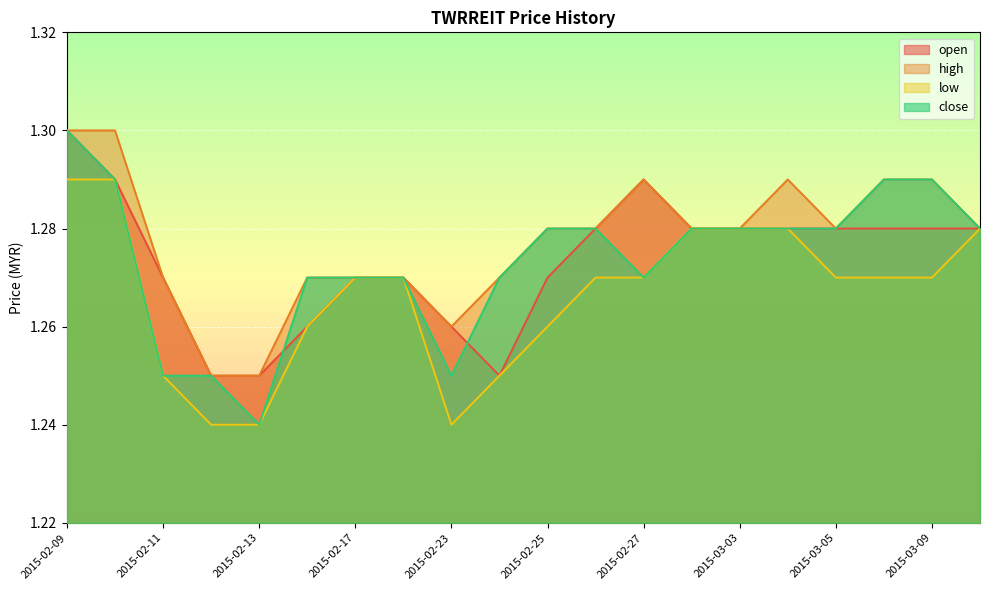

The close series shows 1.3 at 2015-03-06. True or false?

True